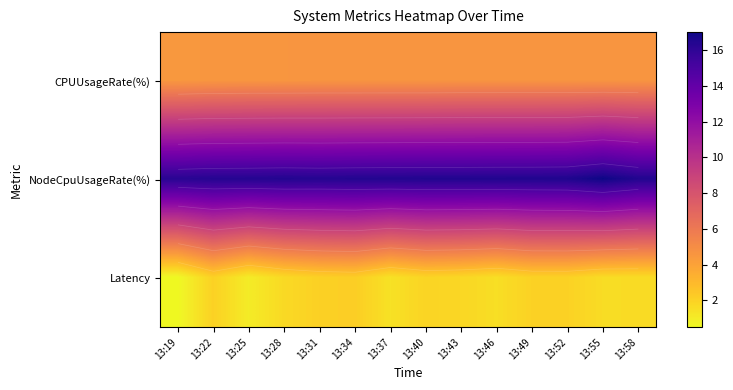

Which has a higher value, 13:52 or 13:19?

13:52